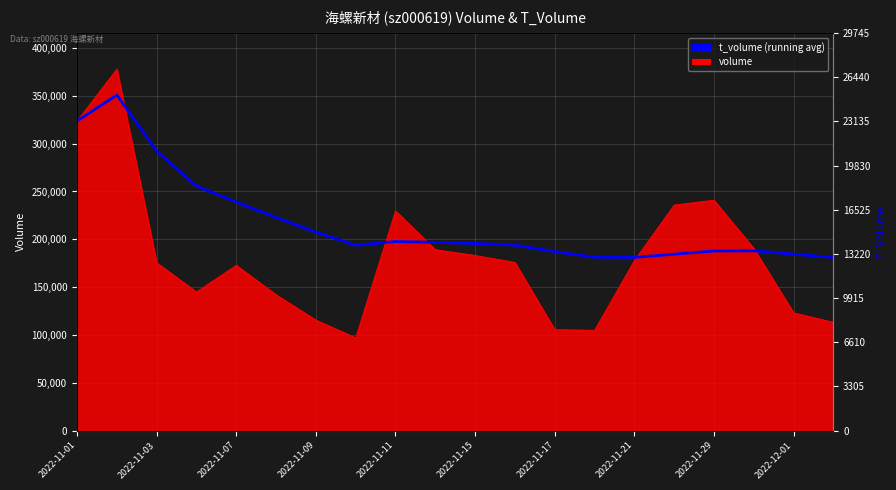

What is the difference between the maximum and minimum values?

169787.5